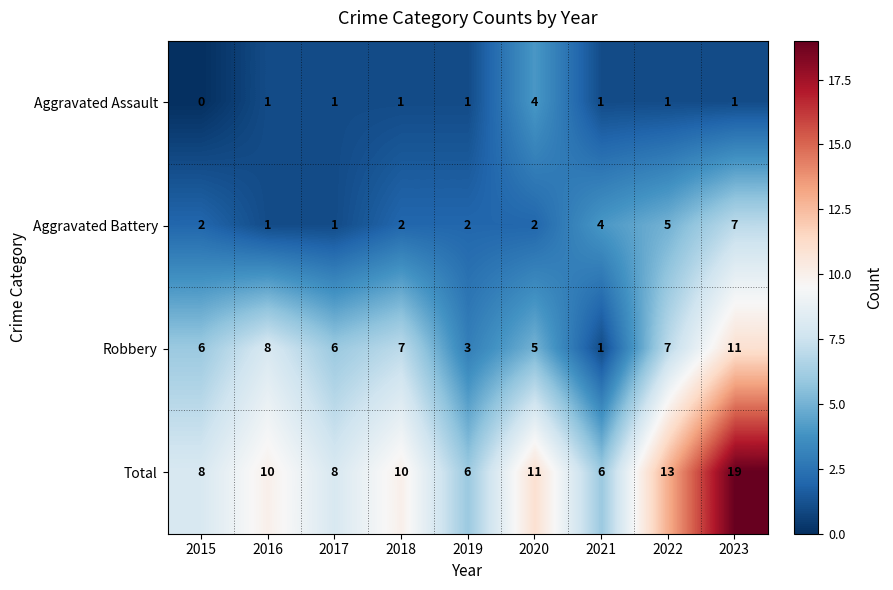

Which series has the widest spread of values?

Total